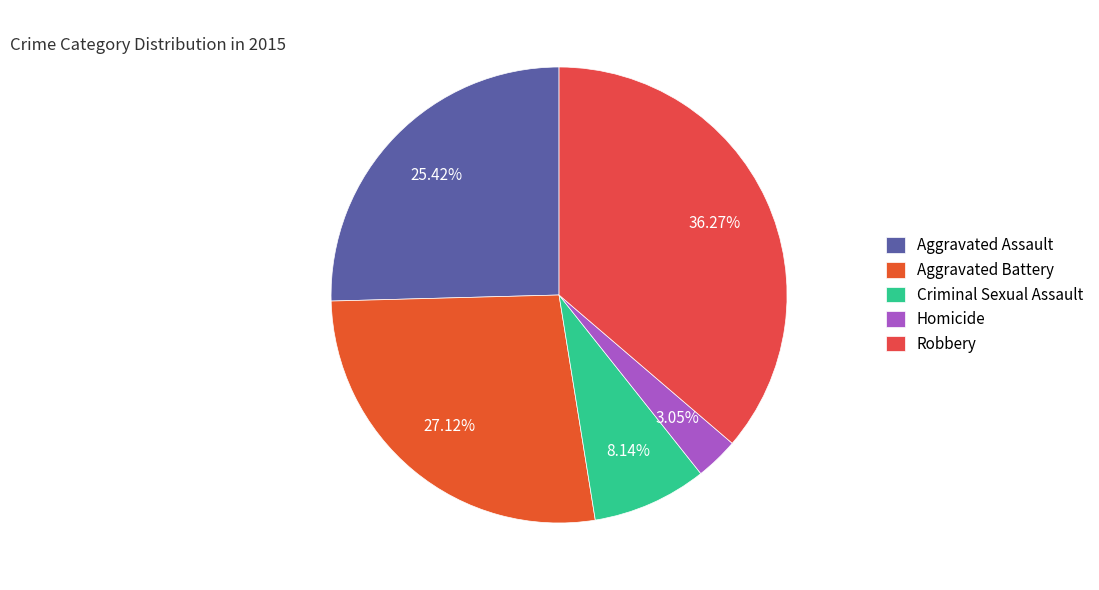

Rank the categories by value from lowest to highest.

Homicide, Criminal Sexual Assault, Aggravated Assault, Aggravated Battery, Robbery